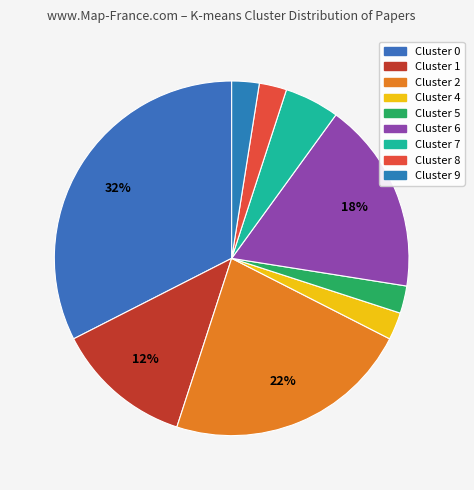

How many slices are in this pie chart?

9